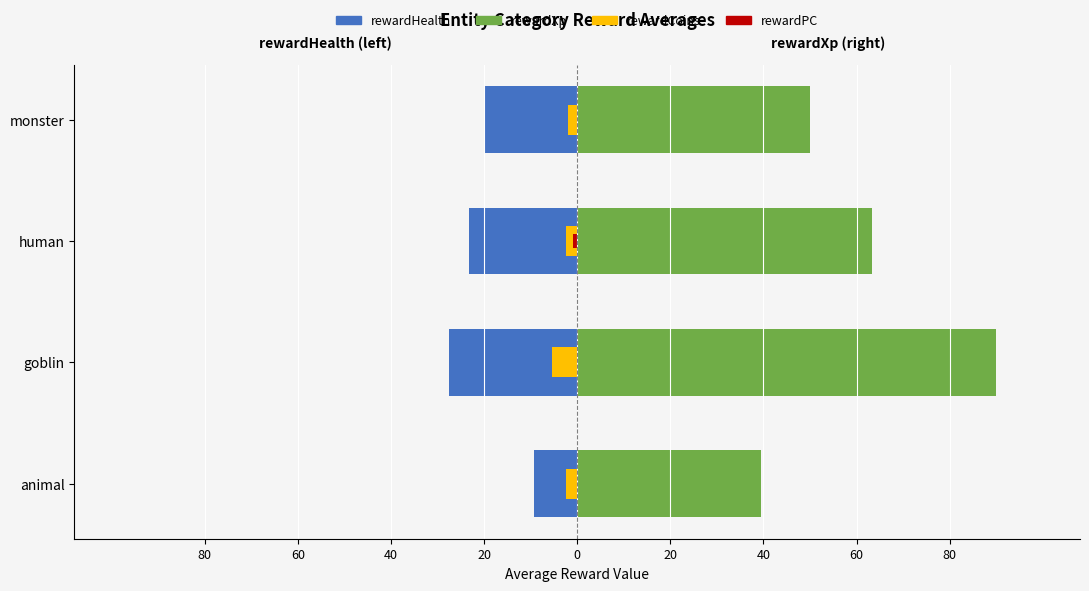

The rewardXp series shows 152.1 at goblin. True or false?

False